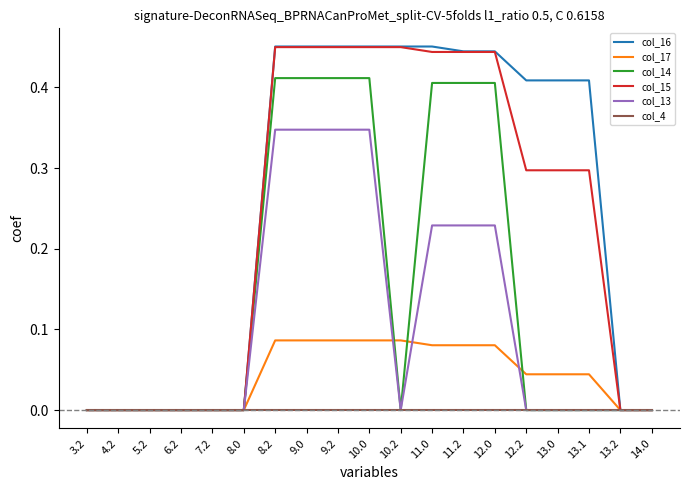

The value of col_15 at 13.1 is 0.3. True or false?

True